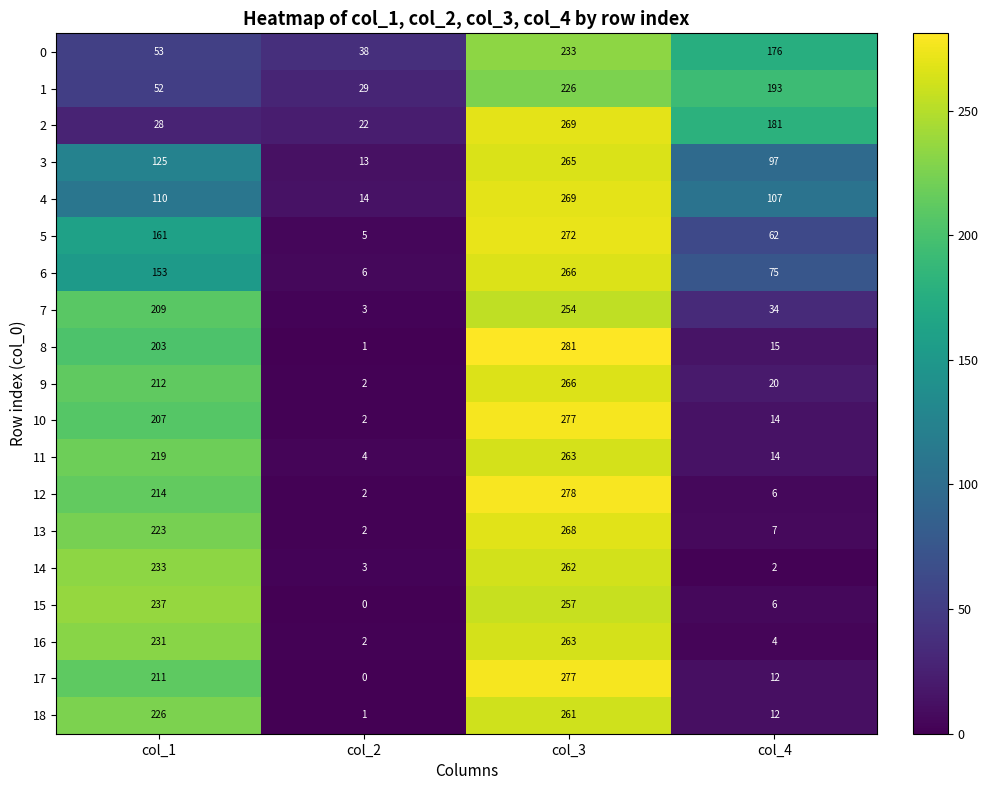

True or false: 11 has a value of 4 at col_2.

True